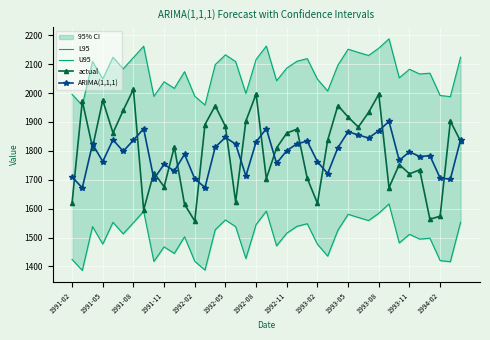

What is the minimum value for actual?

1557.1